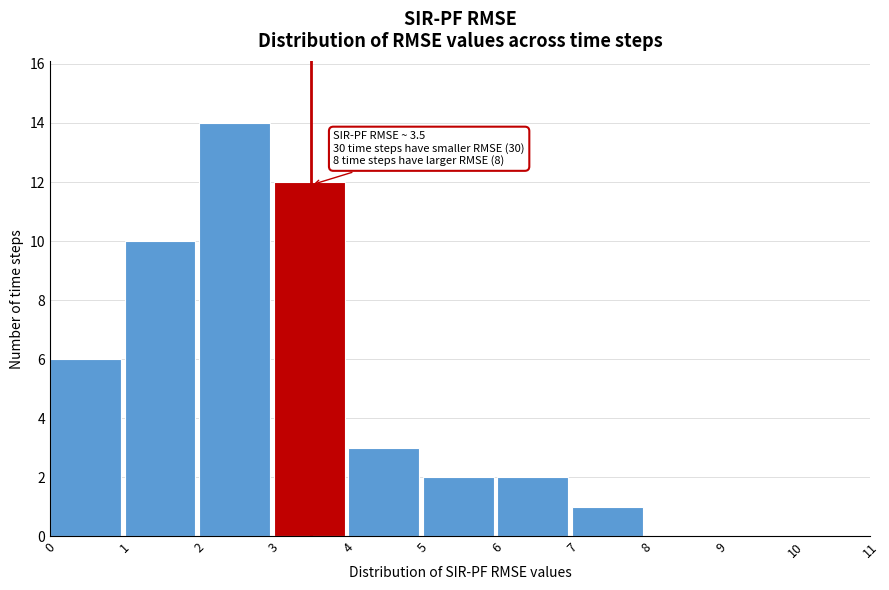

Which range on the x-axis has the tallest bar?

2 to 3